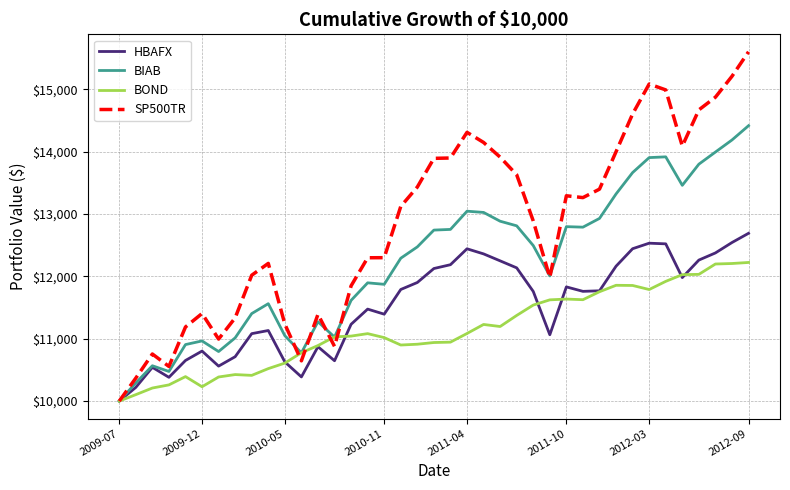

Which series has the largest total across all categories?

SP500TR